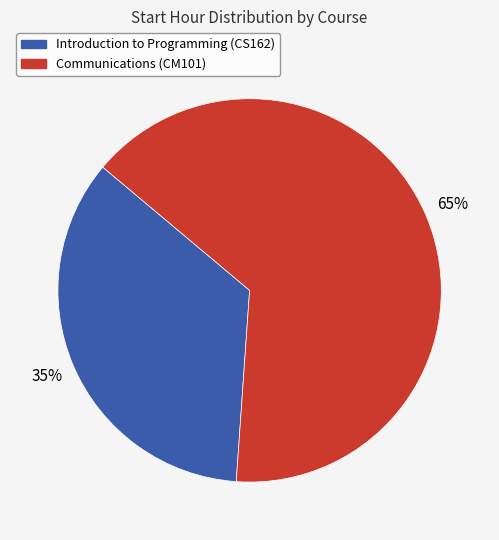

Is it true that Introduction to Programming (CS162) is 30% of the pie?

False